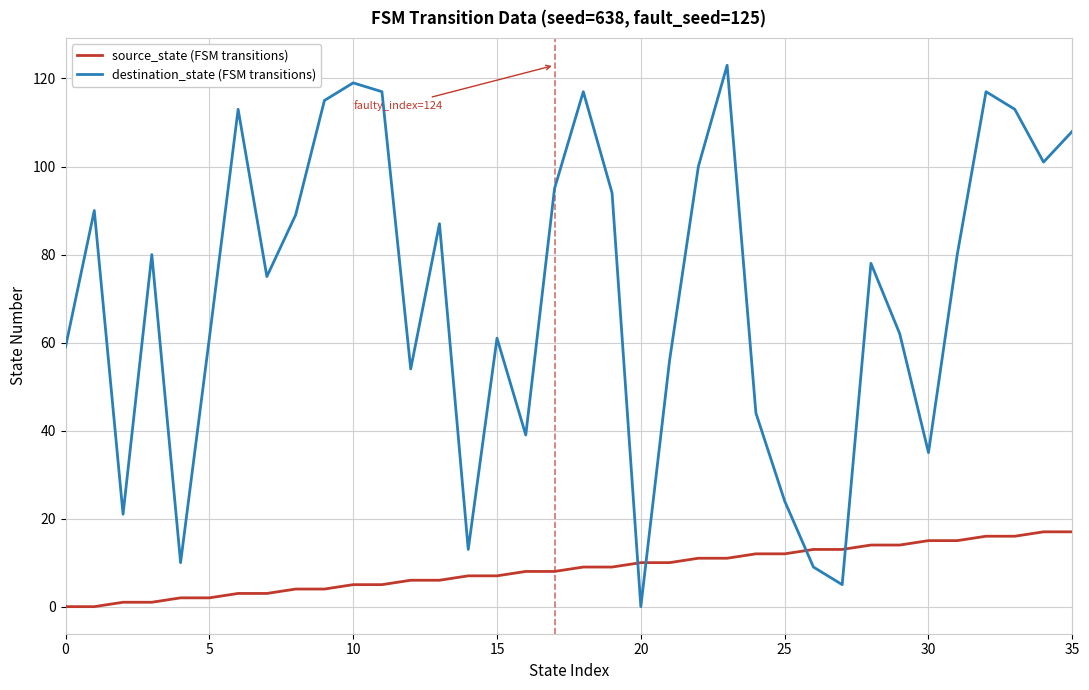

Which series has the widest spread of values?

destination_state (FSM transitions)